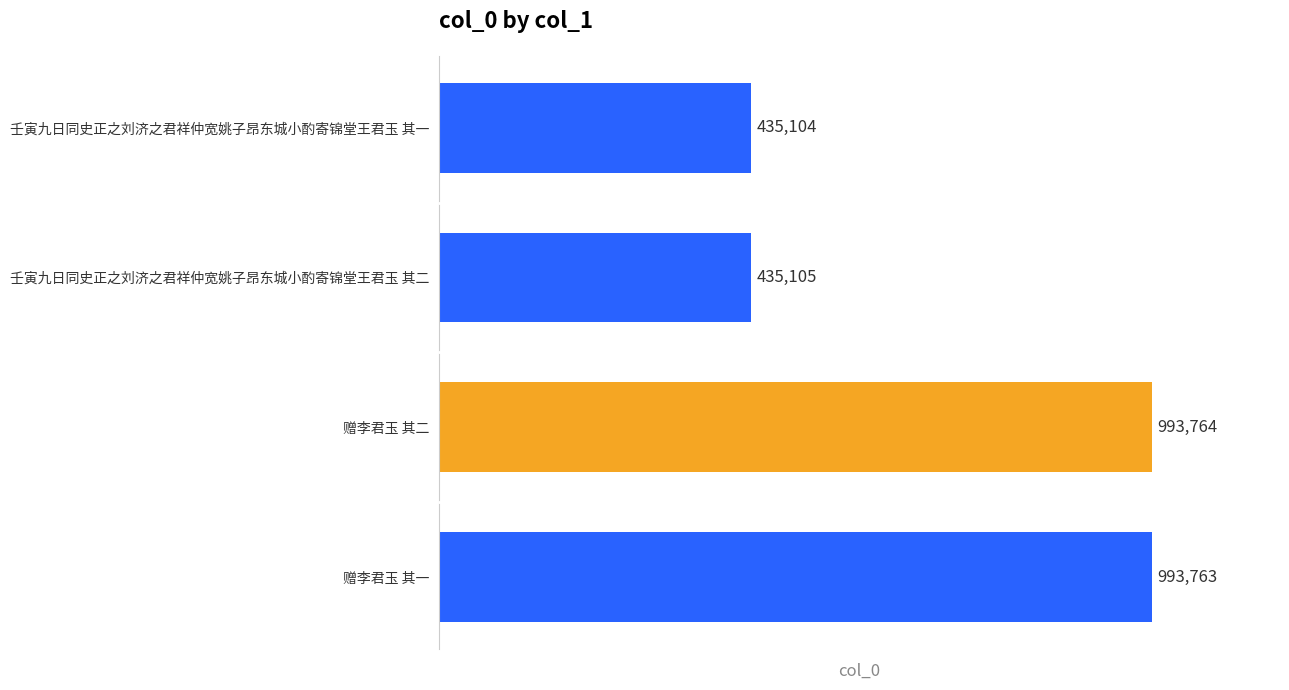

What is the change in value from 赠李君玉 其一 to 壬寅九日同史正之刘济之君祥仲宽姚子昂东城小酌寄锦堂王君玉 其一?

-558659